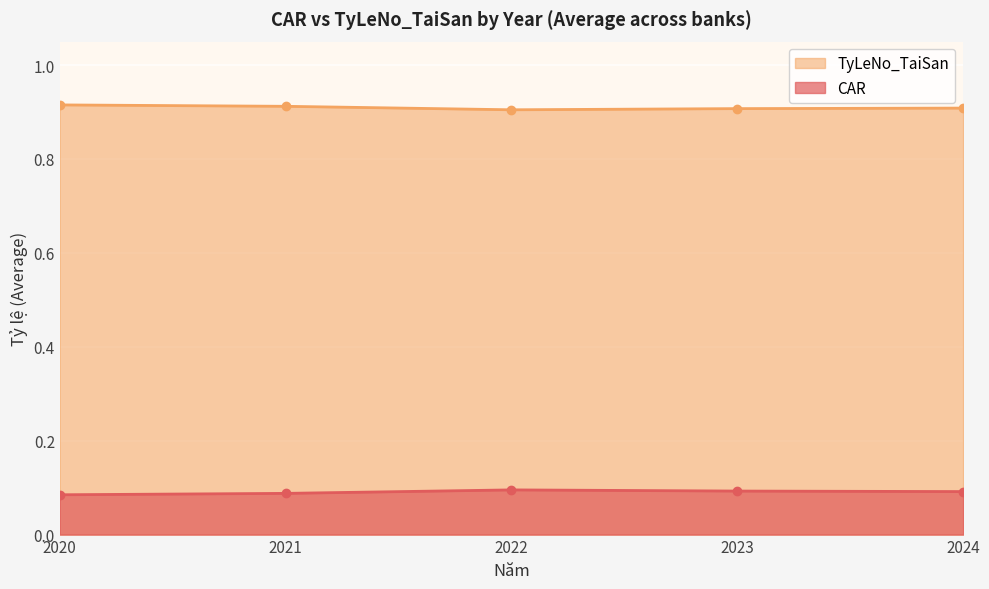

What is the difference between the maximum and minimum values in the TyLeNo_TaiSan series?

0.0